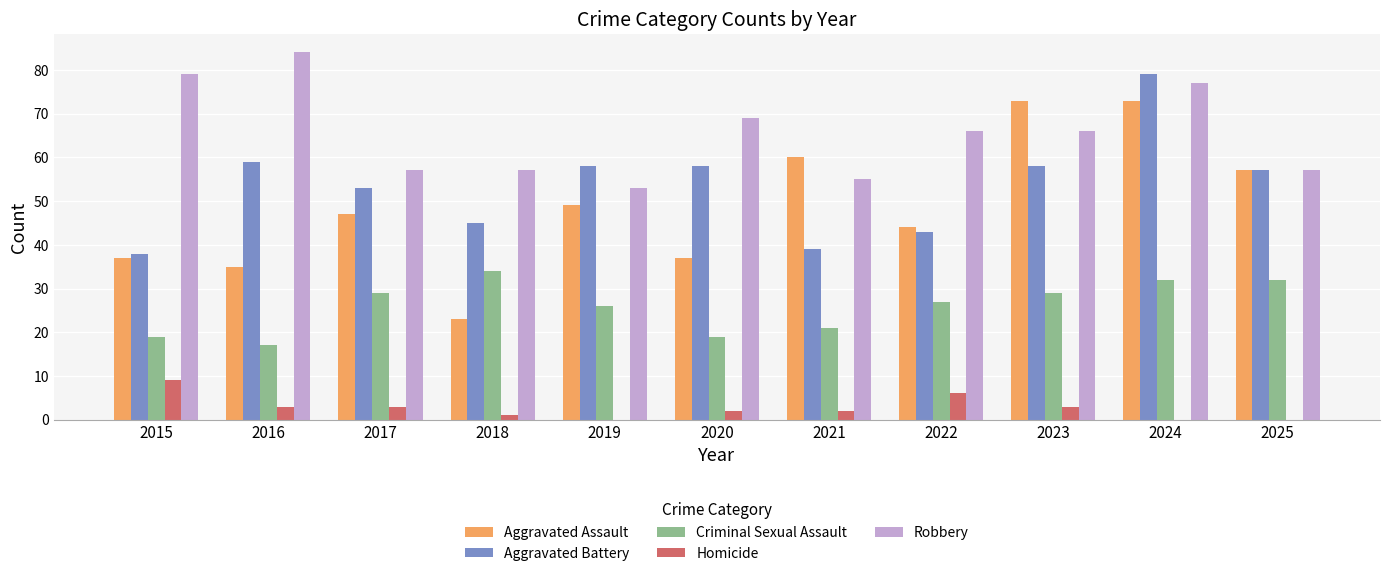

How many data points does each series have?

11